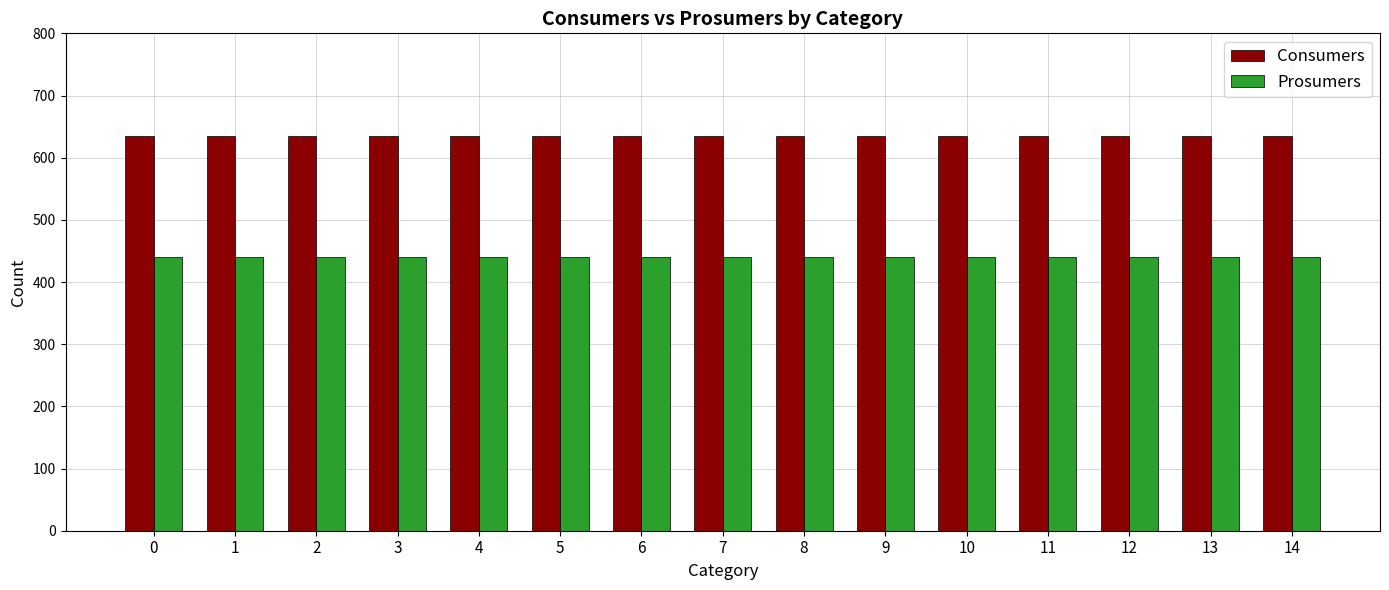

Reading right to left, extract all data points from this chart.

Consumers: 635	635	635	635	635	635	635	635	635	635	635	635	635	635	635
Prosumers: 440	440	440	440	440	440	440	440	440	440	440	440	440	440	440